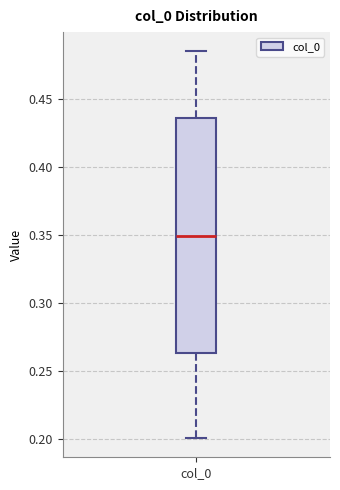

Transcribe this box plot: give where the median line is, the range the box spans, and where the two whiskers end, as read against the y-axis. The values are not printed on the chart, so give them approximately, as read against the axis.

median 0.350, box 0.265 to 0.435, whiskers 0.200 to 0.485